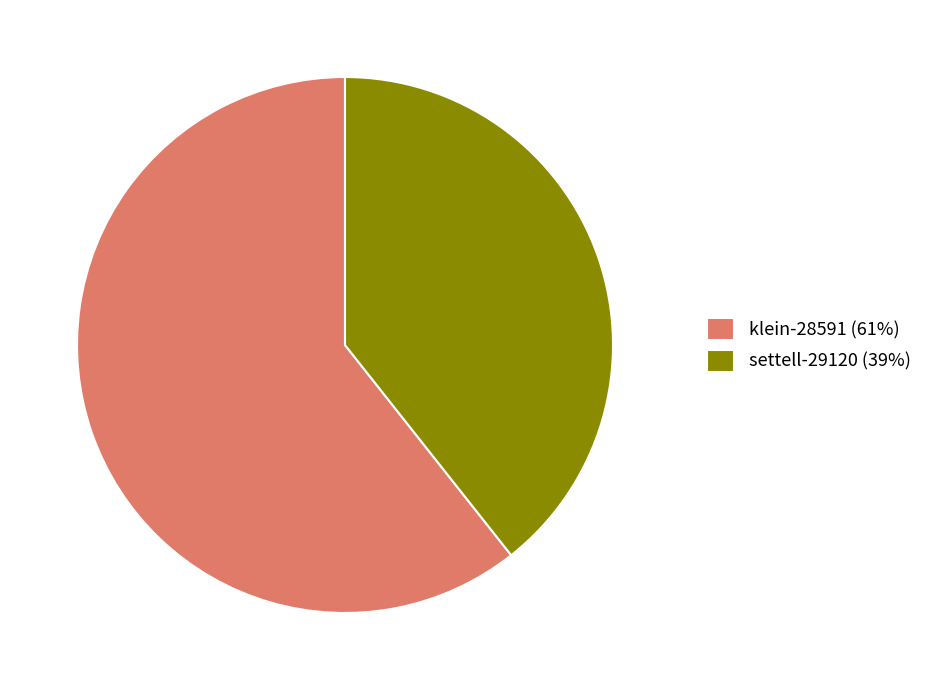

True or false: klein-28591 accounts for 46% of the total.

False